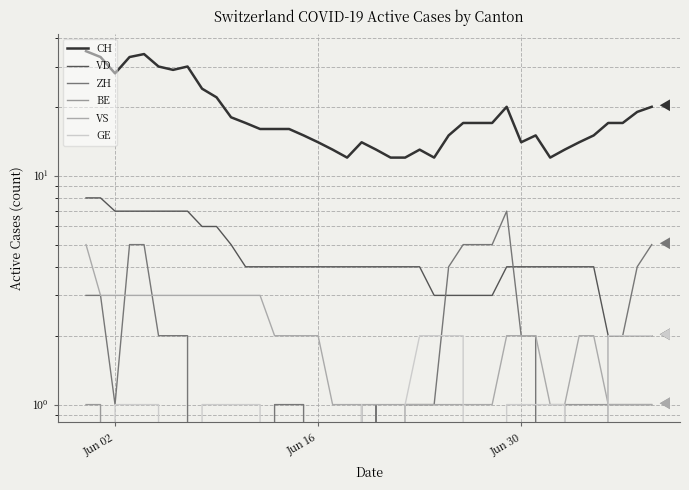

Which series has the largest total across all categories?

CH